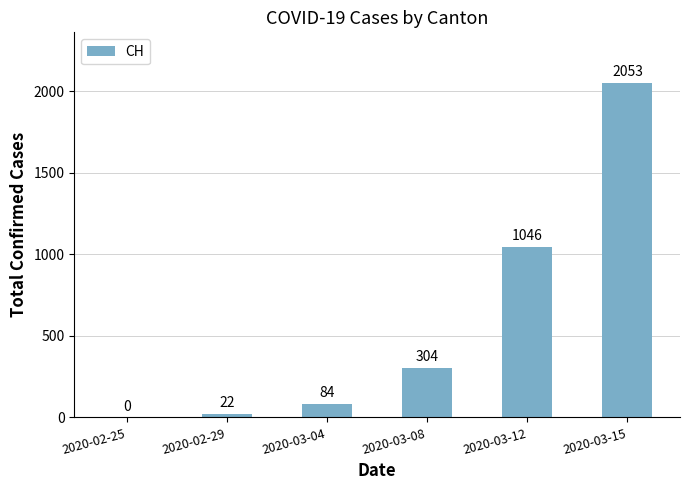

What is the approximate value at 2020-03-12, to the nearest 100?

1000